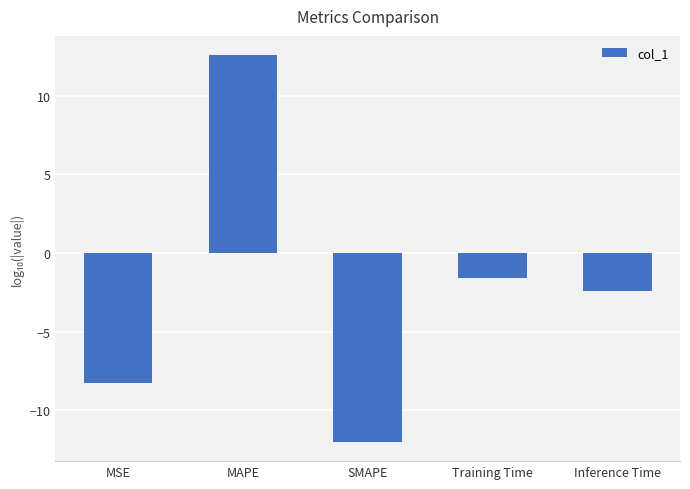

What is the greatest value displayed?

12.6